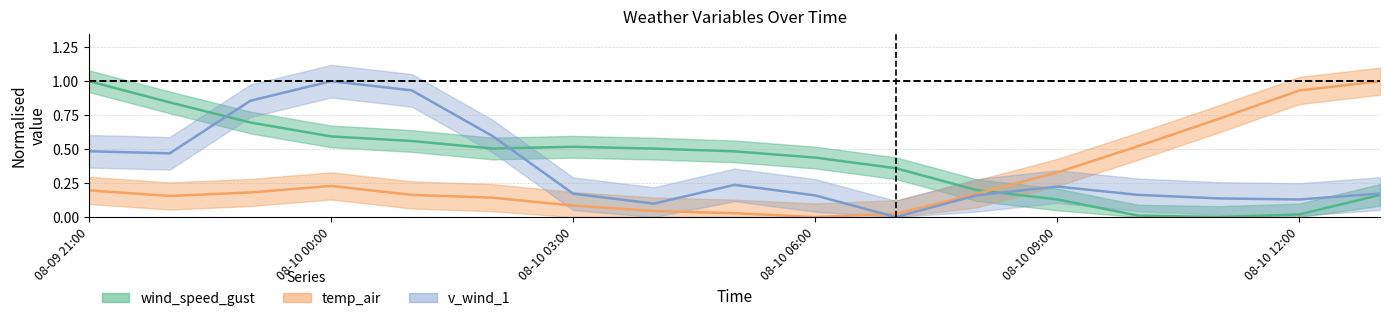

Reading right to left, transcribe all the data shown in this chart.

wind_speed_gust: 0.2	0.0	0.0	0.0	0.1	0.2	0.4	0.4	0.5	0.5	0.5	0.5	0.6	0.6	0.7	0.8	1.0
temp_air: 1.0	0.9	0.7	0.5	0.3	0.2	0.0	0.0	0.0	0.0	0.1	0.1	0.2	0.2	0.2	0.2	0.2
v_wind_1: 0.2	0.1	0.1	0.2	0.2	0.2	0.0	0.2	0.2	0.1	0.2	0.6	0.9	1.0	0.9	0.5	0.5